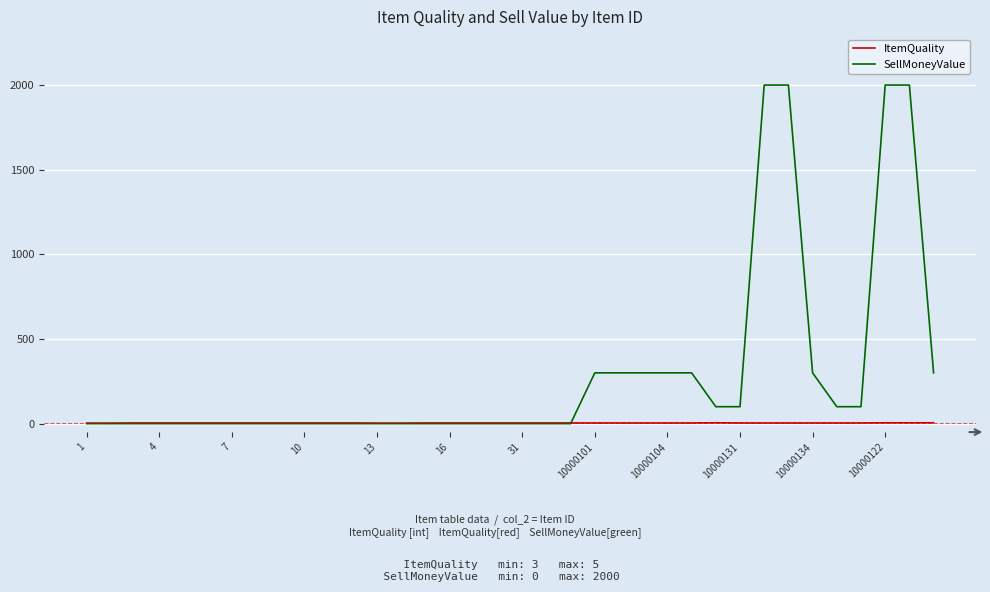

Which series ends up on top after the final intersection of SellMoneyValue and ItemQuality?

SellMoneyValue